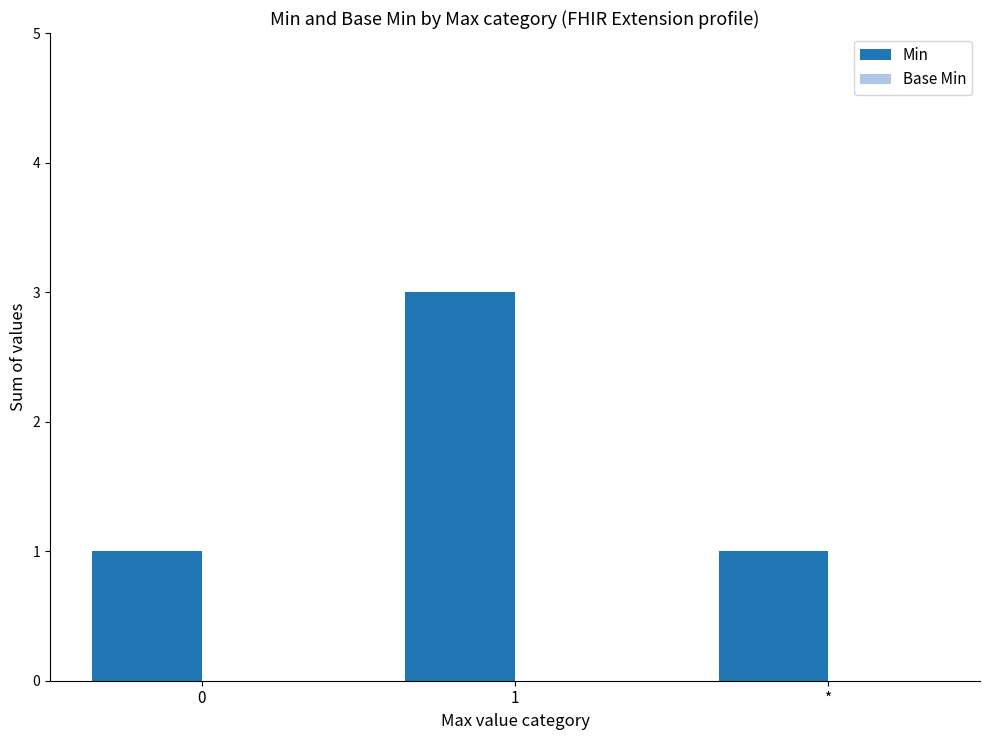

The chart shows a value of 3 at 1. True or false?

True